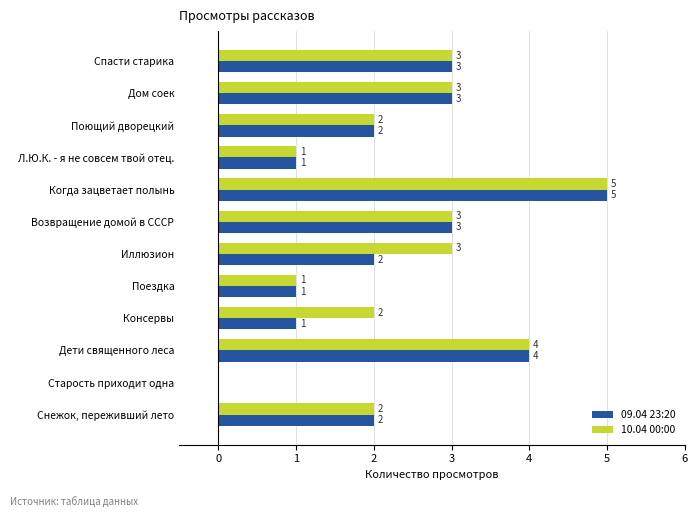

Read the 10.04 00:00 value at Иллюзион.

3